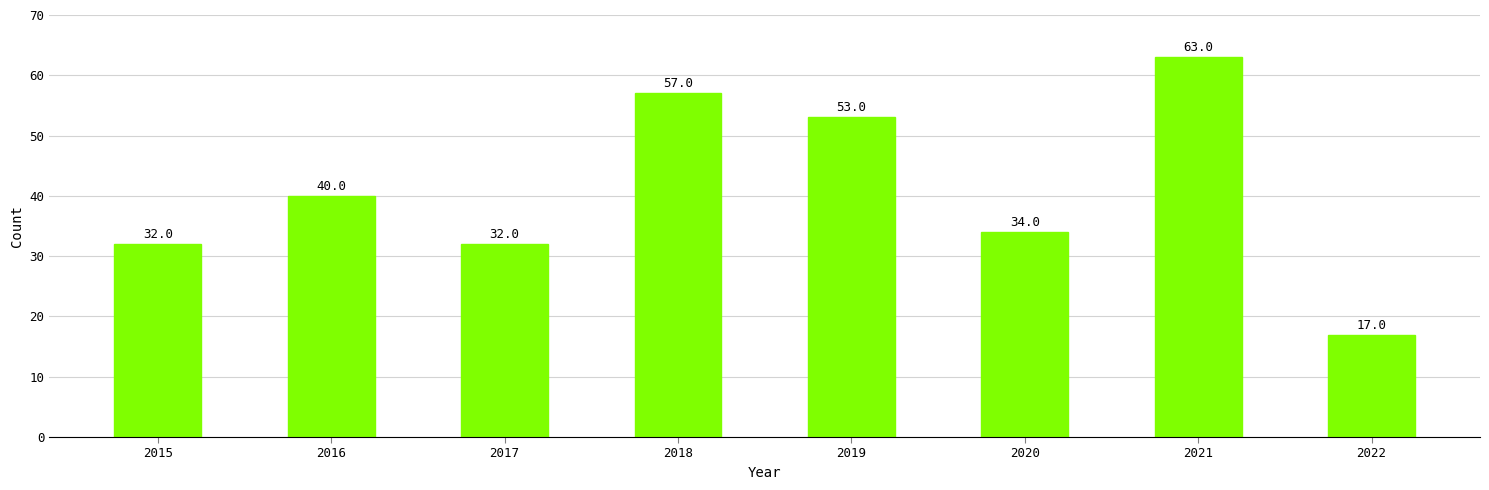

Is it true that the value at 2022 is 17?

True